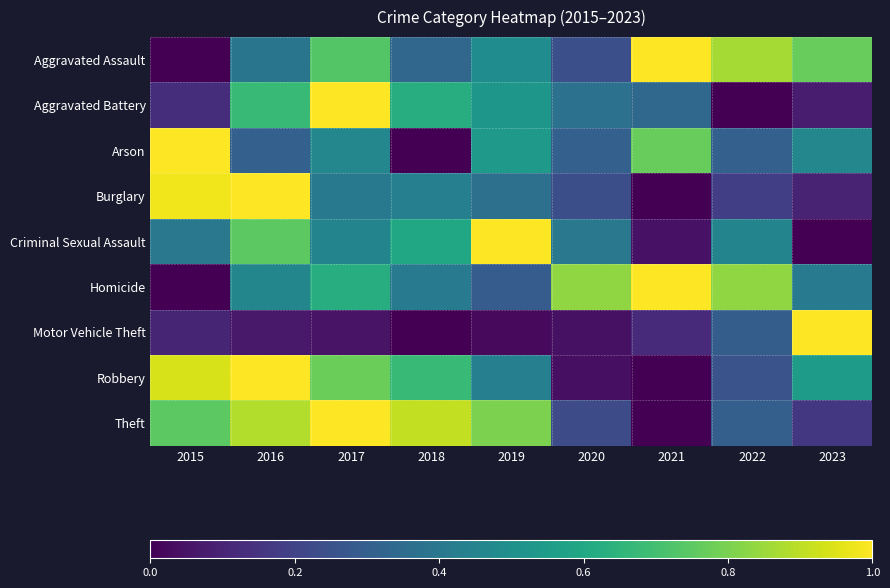

How many series are shown in this chart?

9